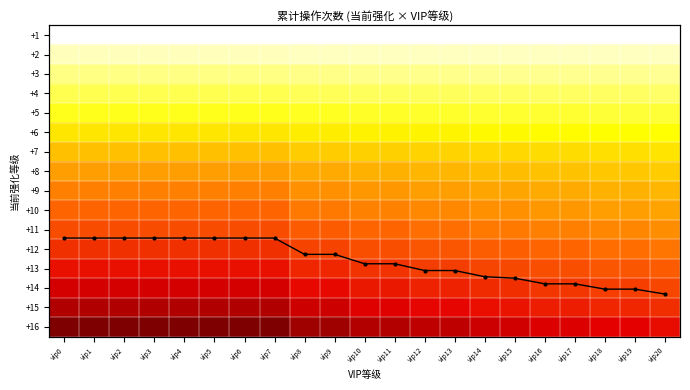

At which category is the sum across all series the highest?

vip0